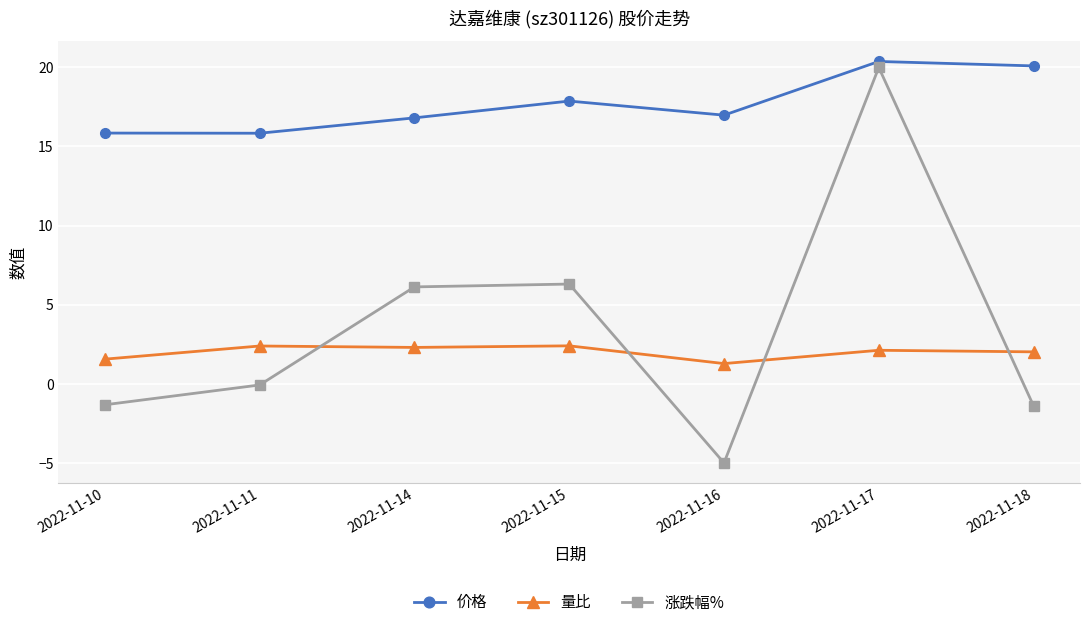

List the series in order of their peak value, lowest first.

量比, 涨跌幅%, 价格